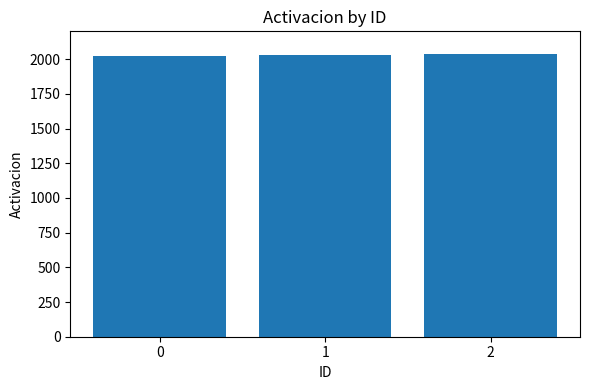

How many data points are less than 2030?

1